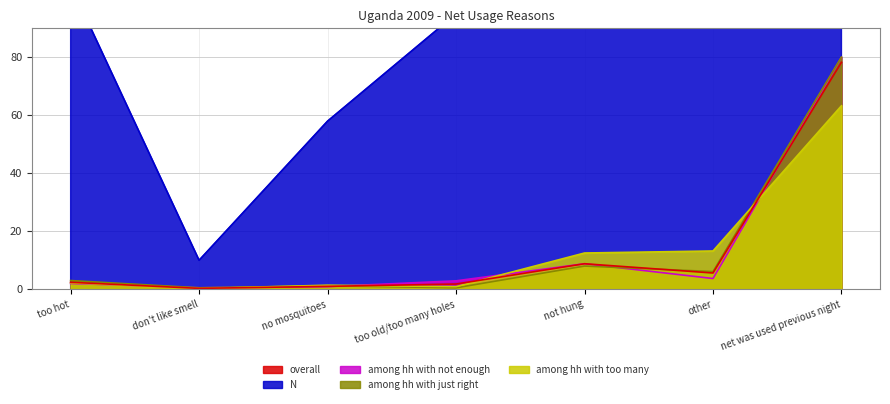

Is it true that among hh with too many equals 63.3 at net was used previous night?

True